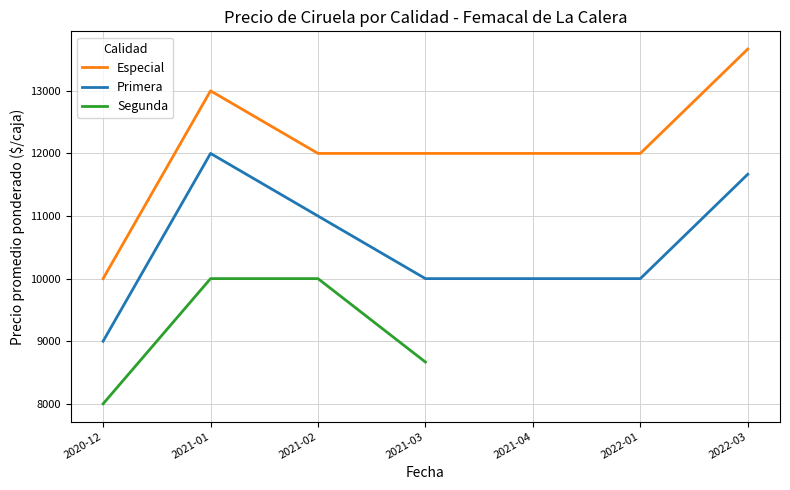

How many series are shown in this chart?

3